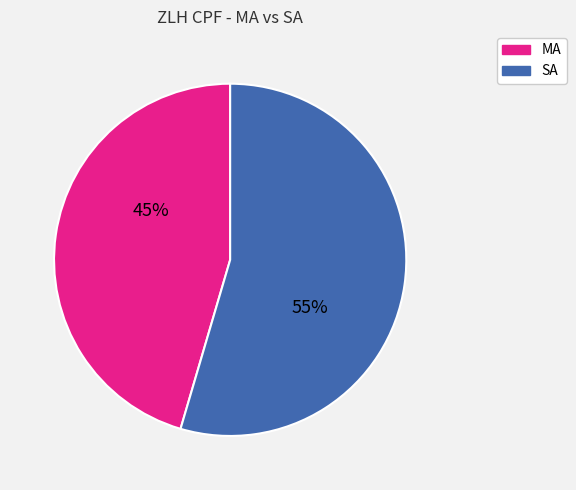

Which category has the biggest portion of the pie?

SA